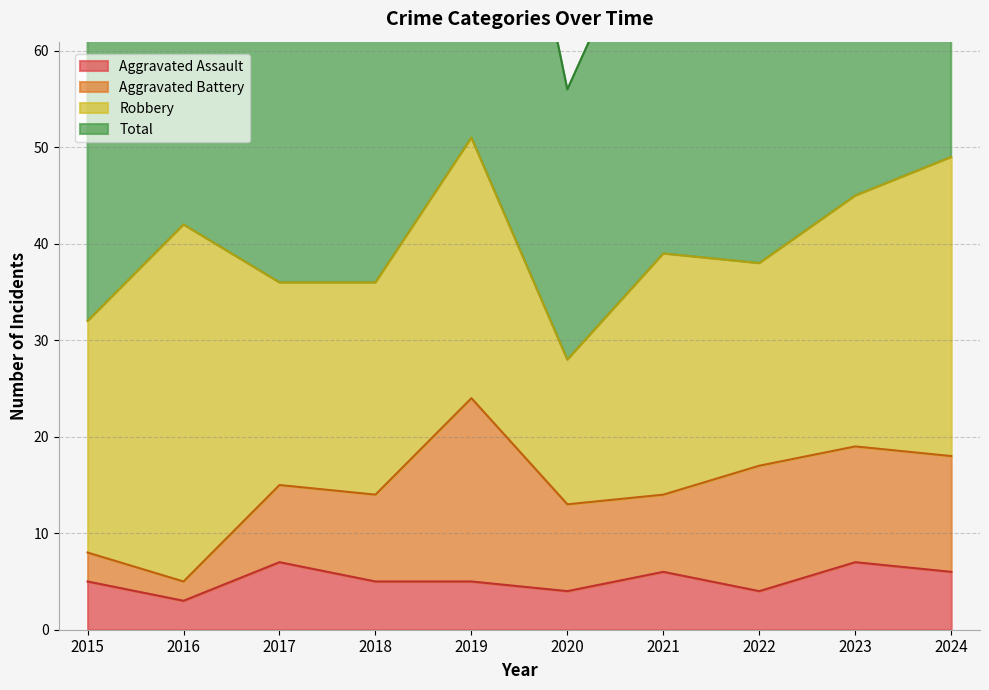

The value of Aggravated Assault at 2024 is 6. True or false?

True